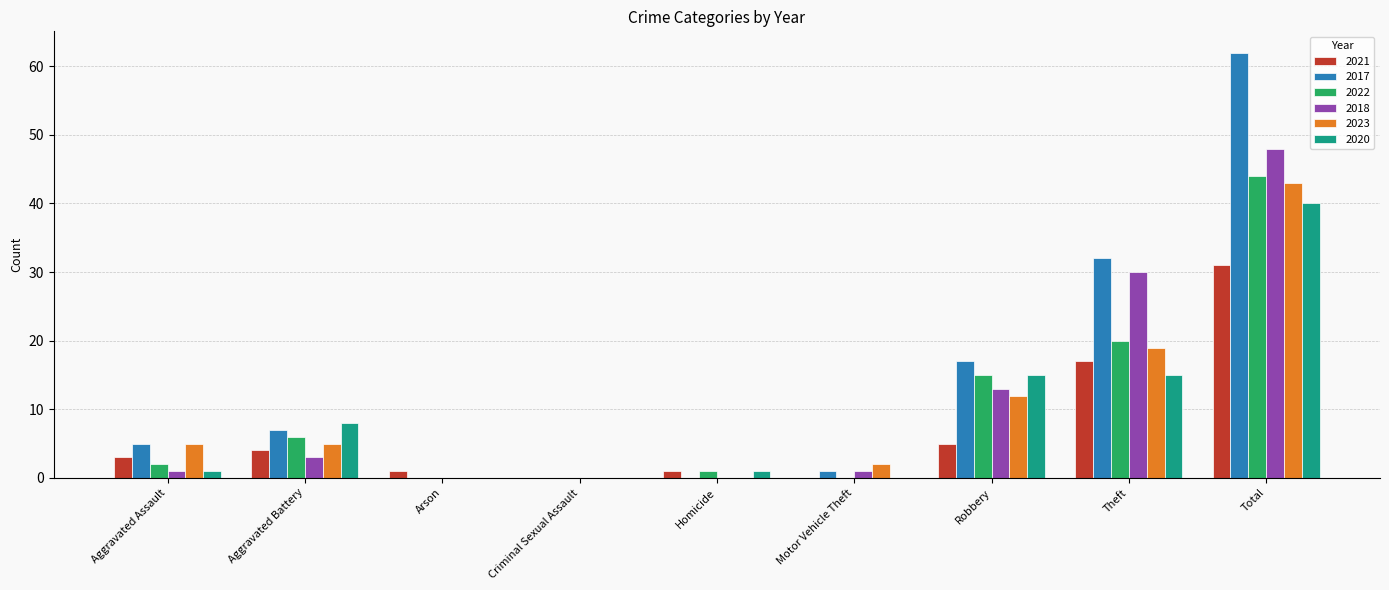

Between Arson and Robbery, which series saw the biggest shift?

2017